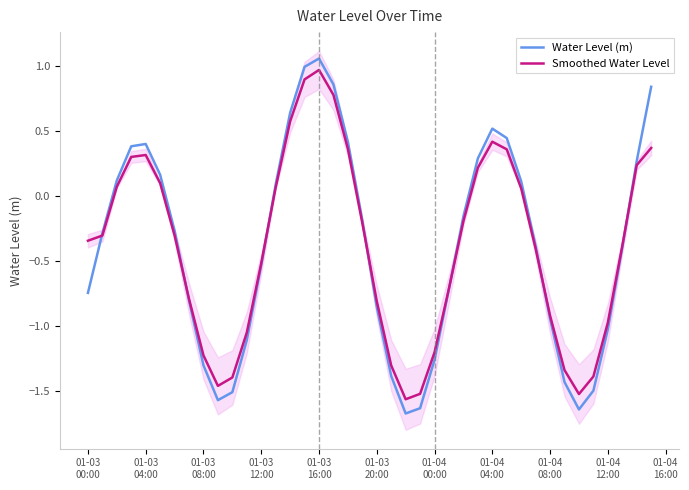

At which category is the sum across all series the highest?

01-03 16:00